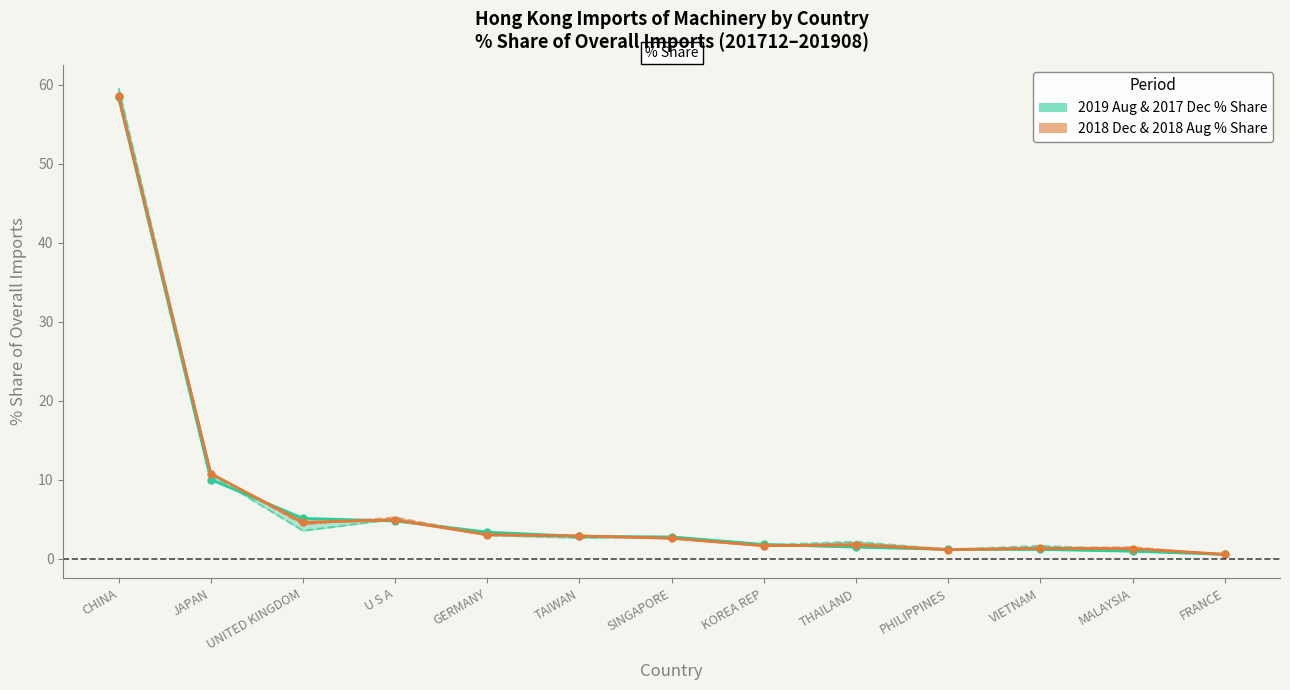

What is the sum of the 2018 Dec % Share values at U S A and JAPAN?

15.7